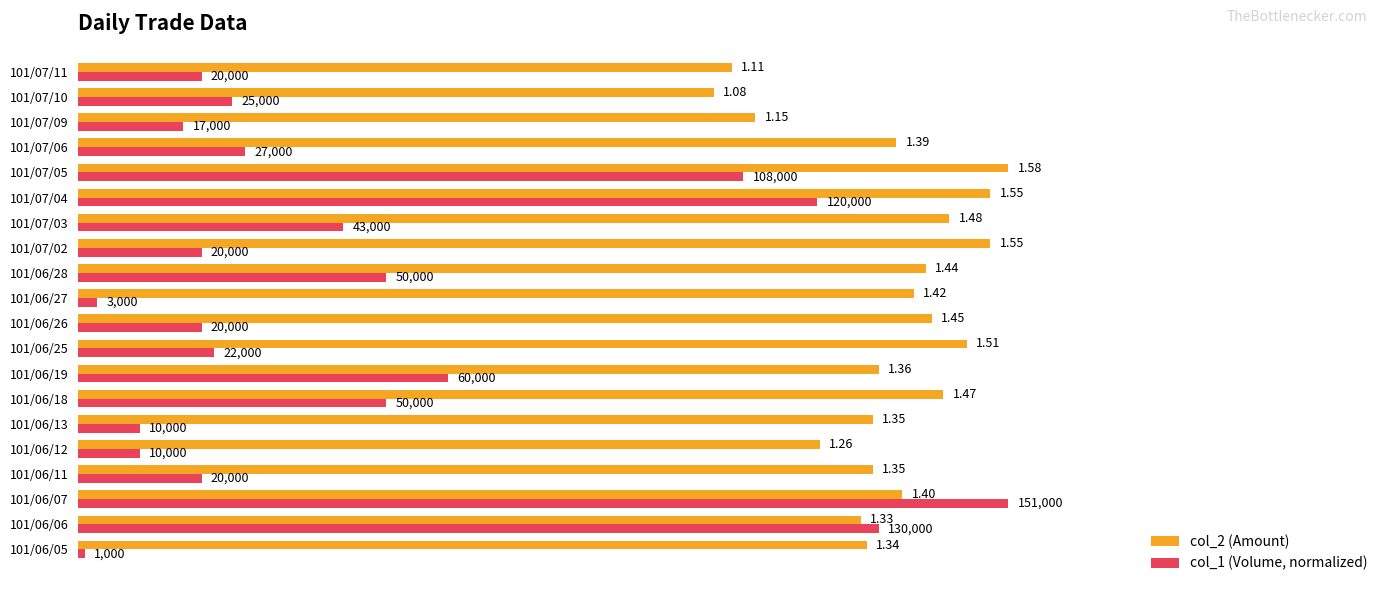

What are all the series names shown in the legend?

col_2 (Amount), col_1 (Volume, normalized)